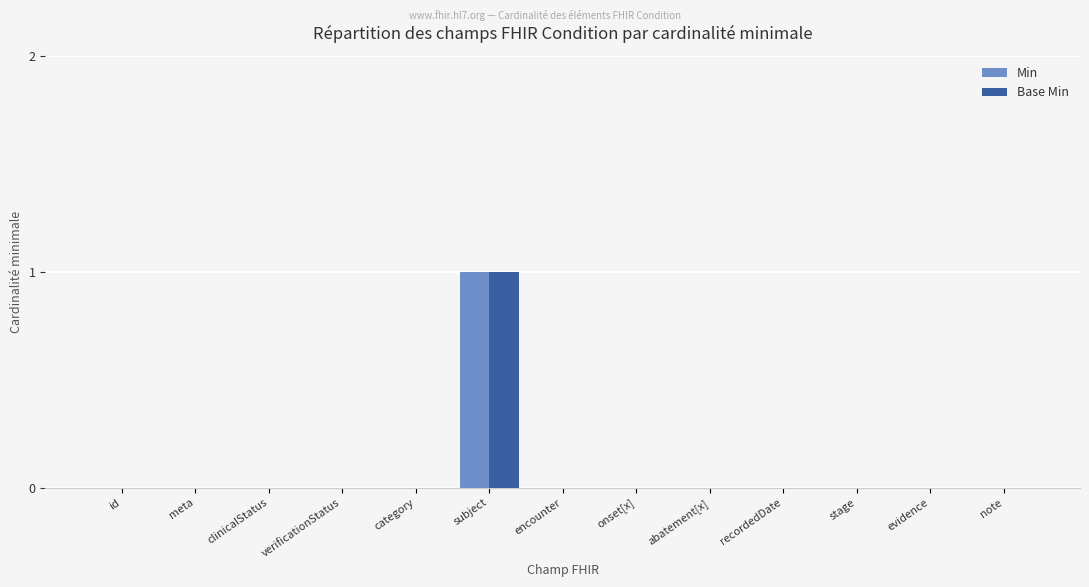

Reading left to right, transcribe all the data shown in this chart.

Min: 0	0	0	0	0	1	0	0	0	0	0	0	0
Base Min: 0	0	0	0	0	1	0	0	0	0	0	0	0